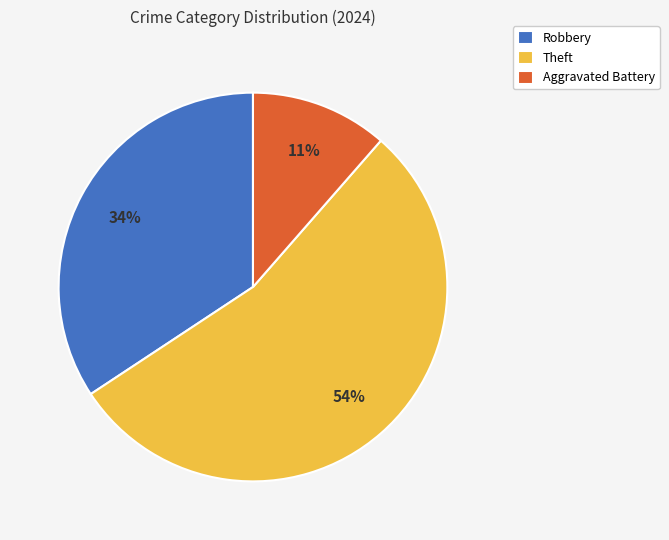

Do Aggravated Battery and Robbery together represent more than half of the pie?

No